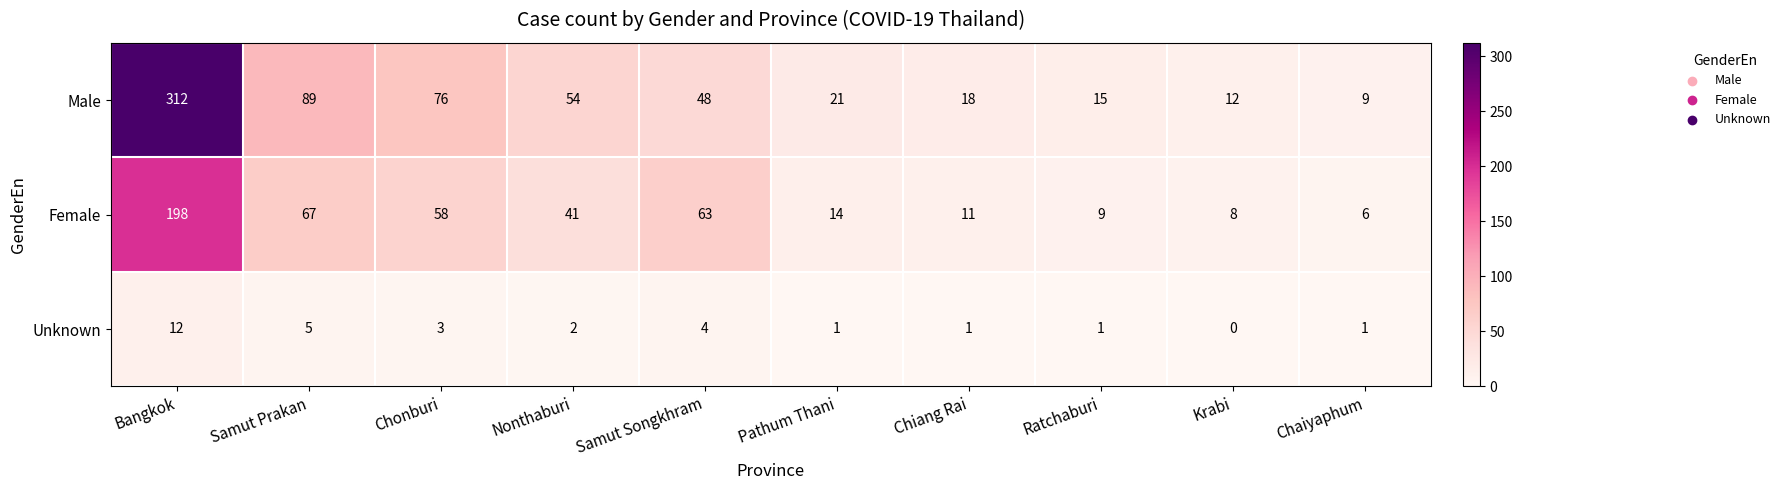

What is the difference between the highest and lowest values at Nonthaburi?

52